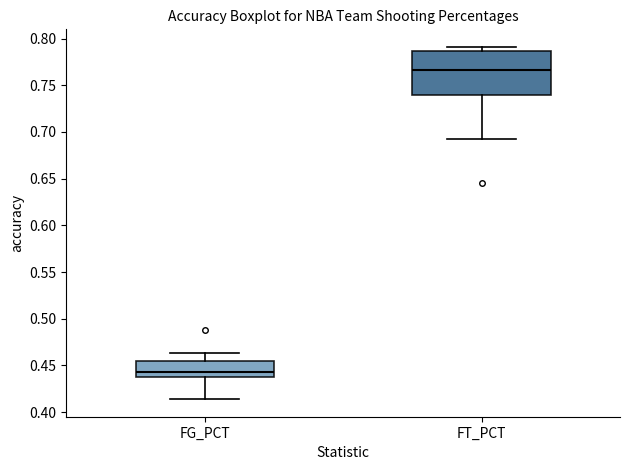

Comparing the boxes themselves (not the whiskers), which one is the tallest?

FT_PCT